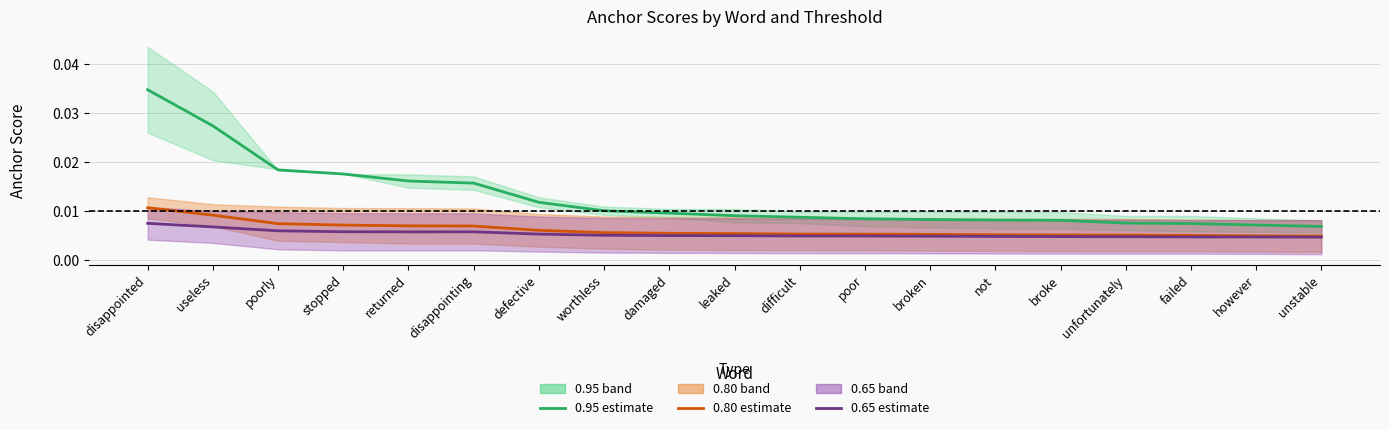

At which category is the sum across all series the highest?

disappointed